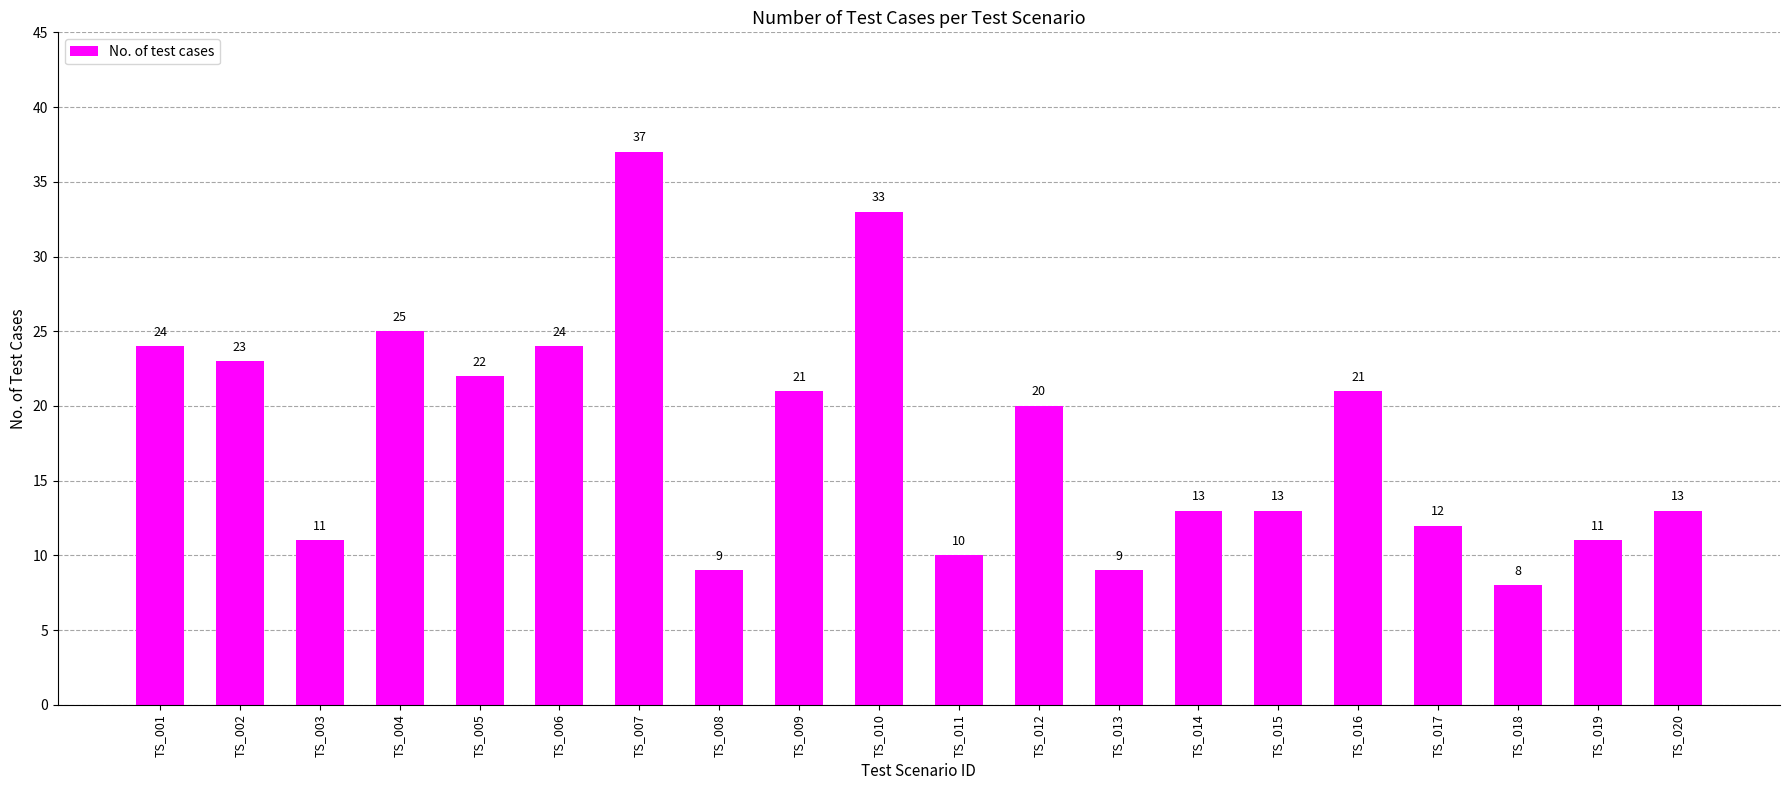

How many data points are less than 20?

10